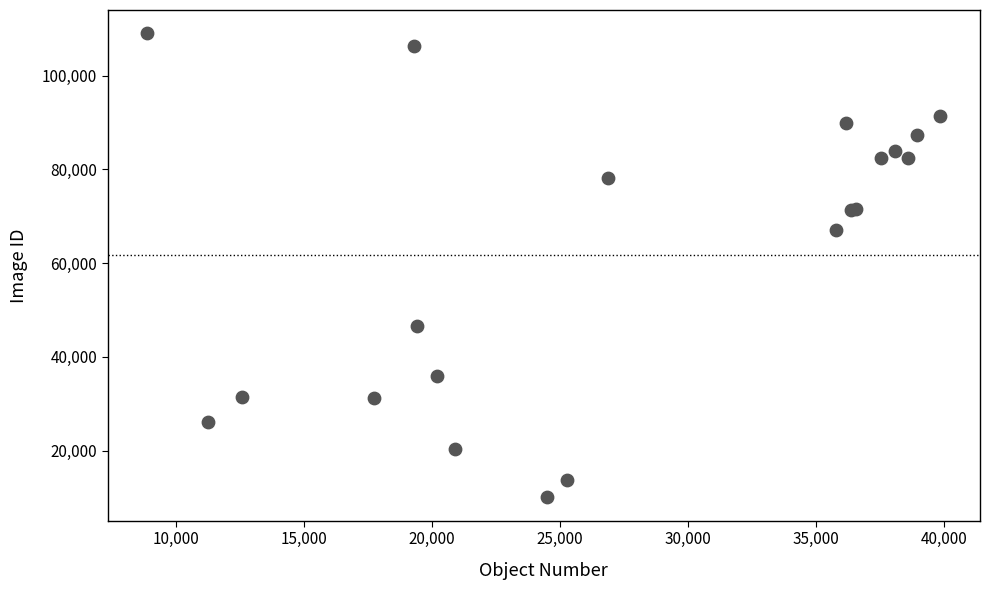

What Y value in the scatter plot is closest to 59526?

67129